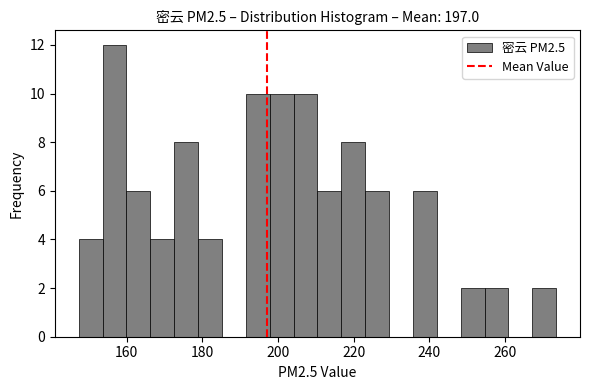

Around what value on the x-axis is the tallest bar? Give the approximate position of its centre, as read against the axis.

156